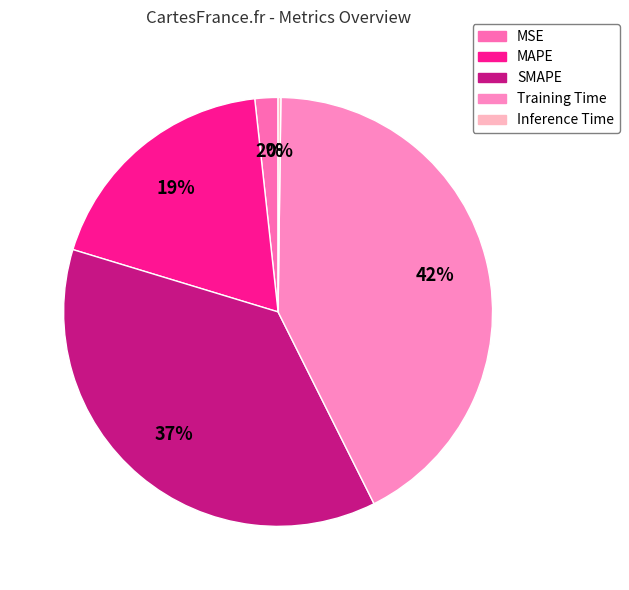

How many segments does this pie chart have?

5